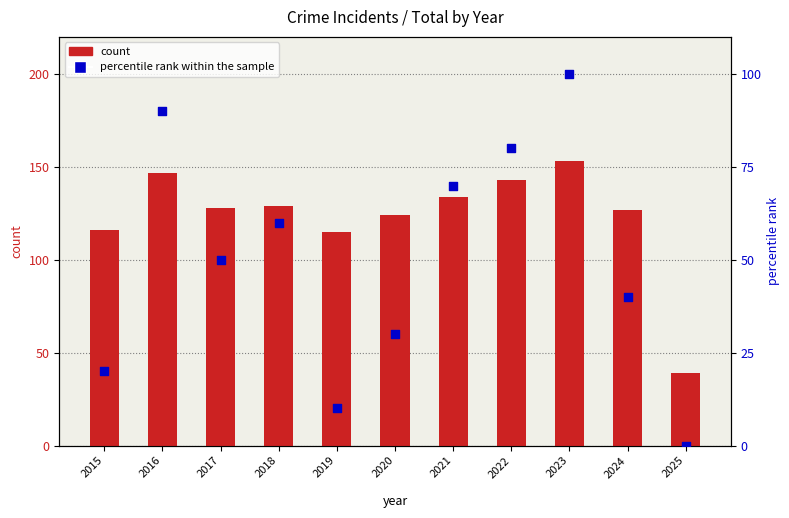

Which series has the largest total across all categories?

count